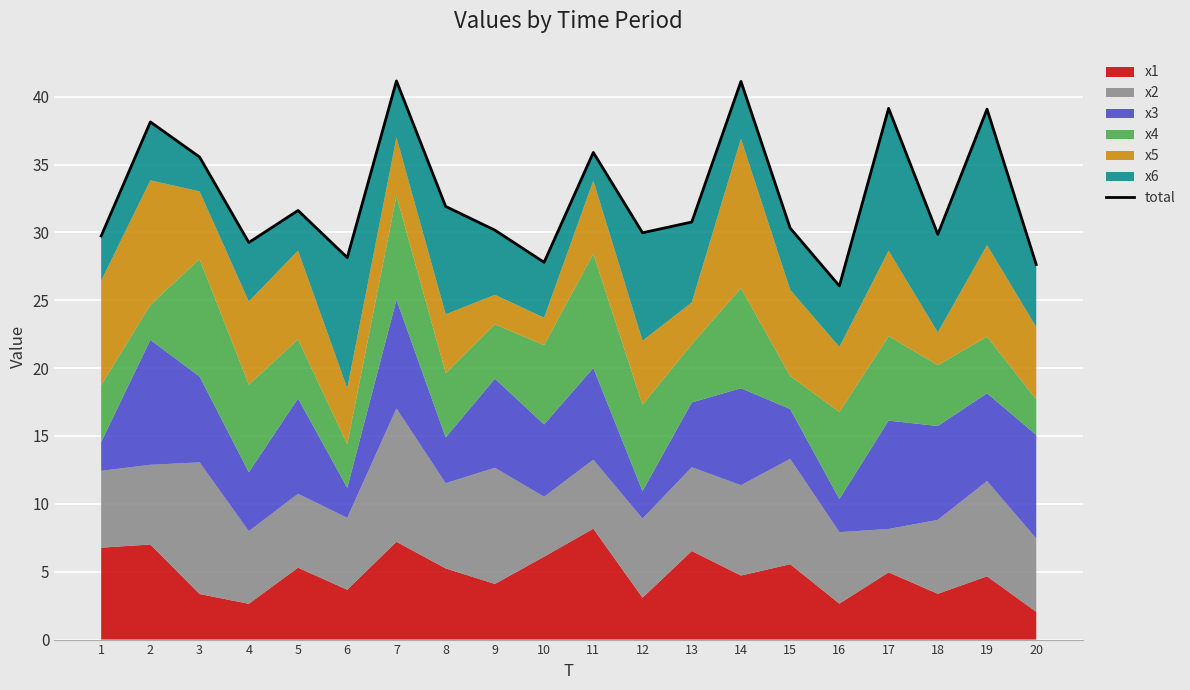

True or false: the data shows 35.9 at 11.

True